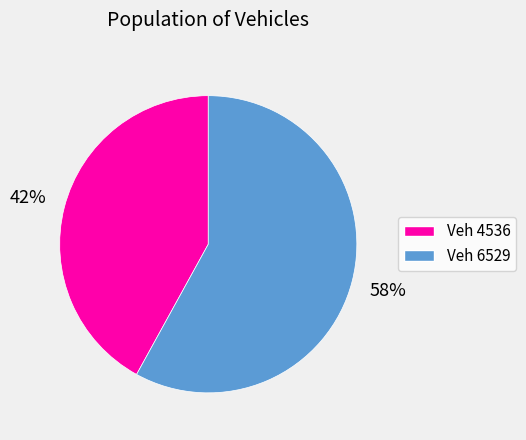

Is there any slice that represents more than half of the pie?

Yes